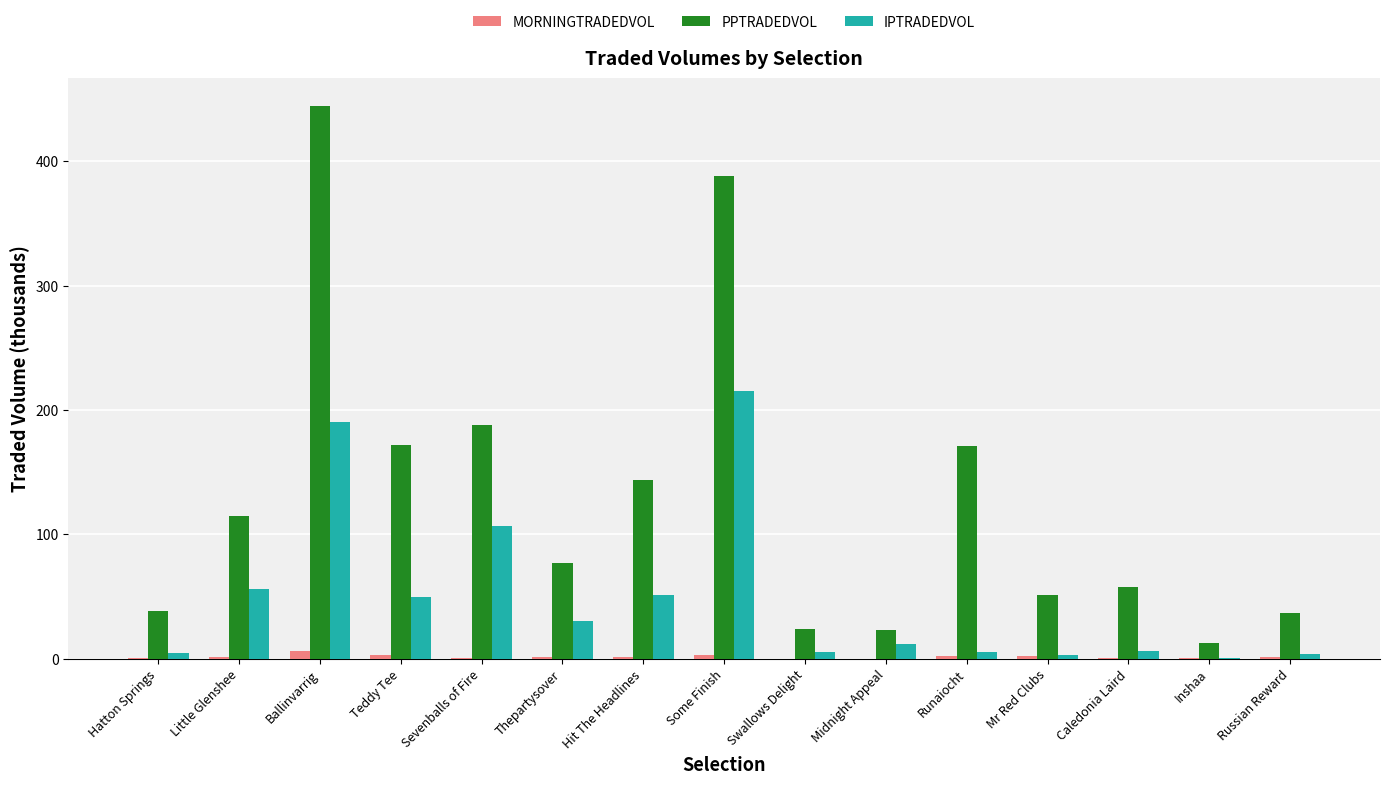

What is the difference between the PPTRADEDVOL values at Sevenballs of Fire and Runaiocht?

16.4